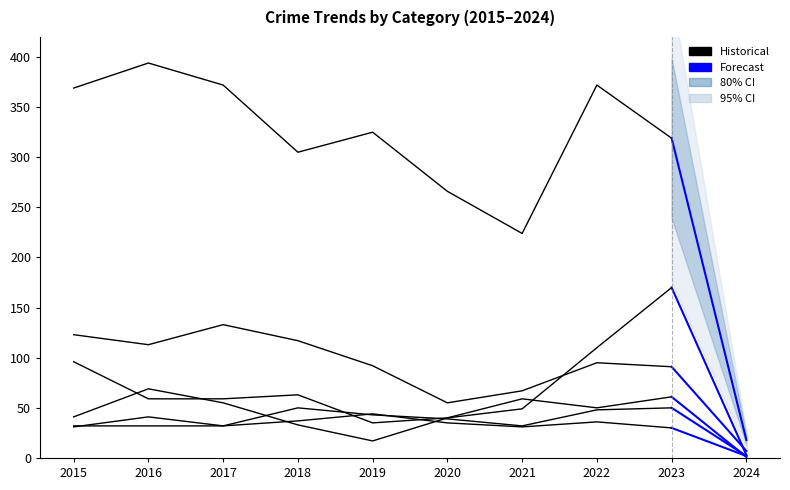

Count the number of data series in this chart.

6